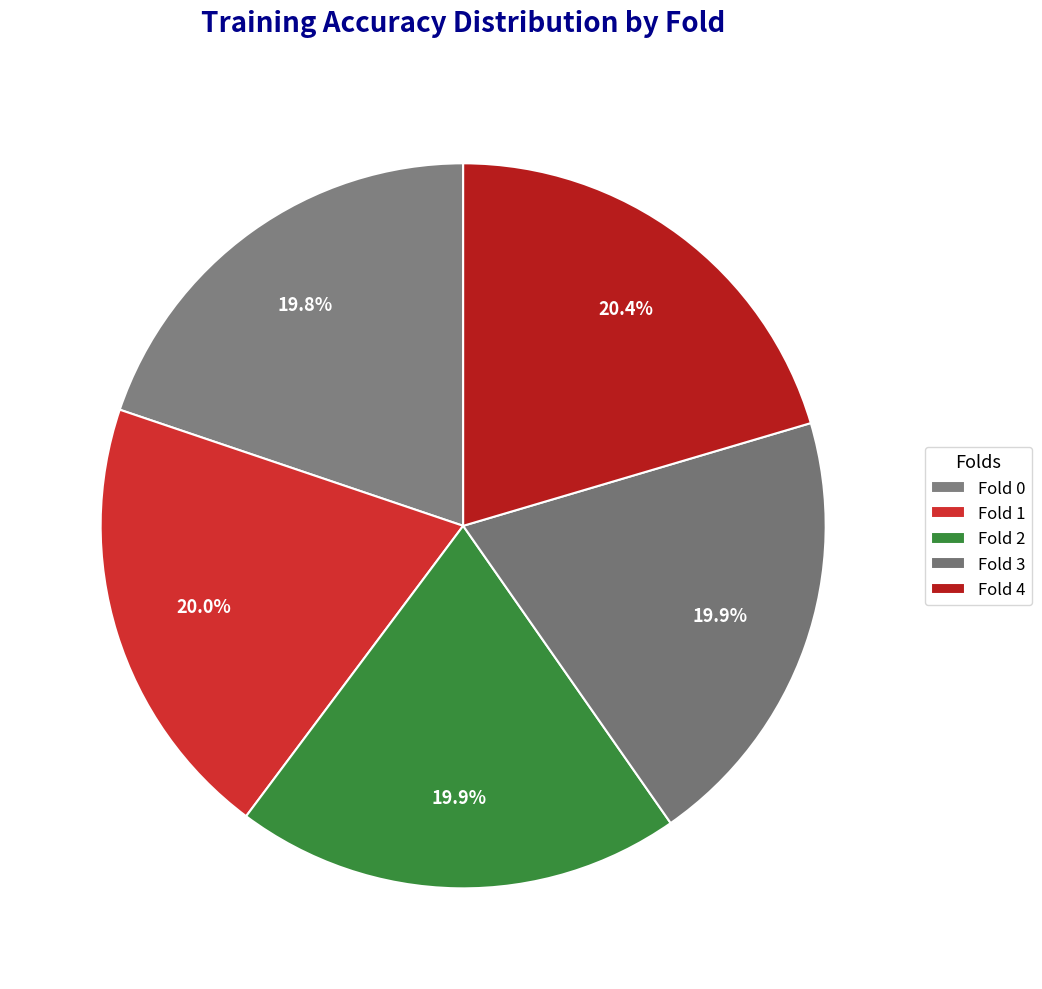

To the nearest percent, what portion does Fold 2 represent?

20%